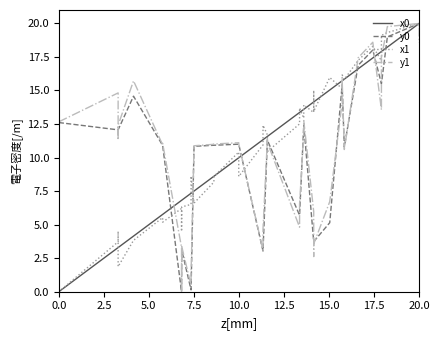

How many categories are shown in the chart?

40